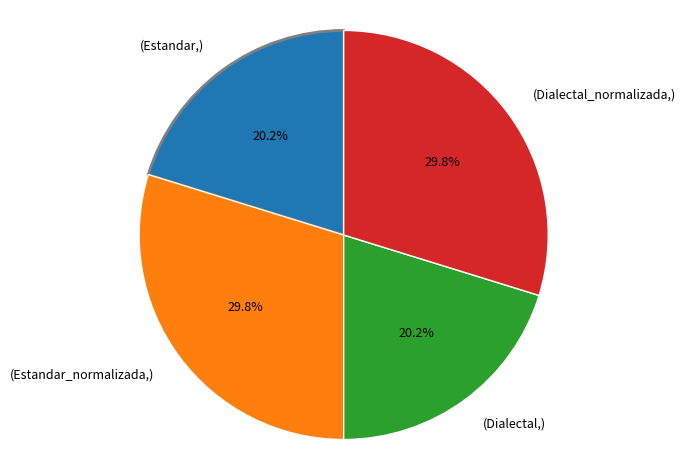

Is there any slice that represents more than half of the pie?

No